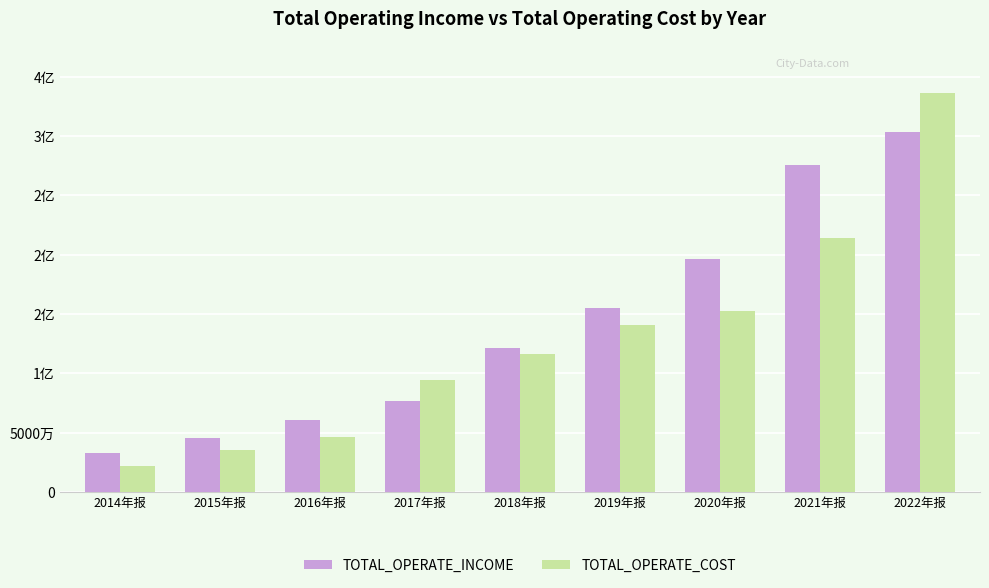

What is the label of the 1st bar from the right?

2022年报